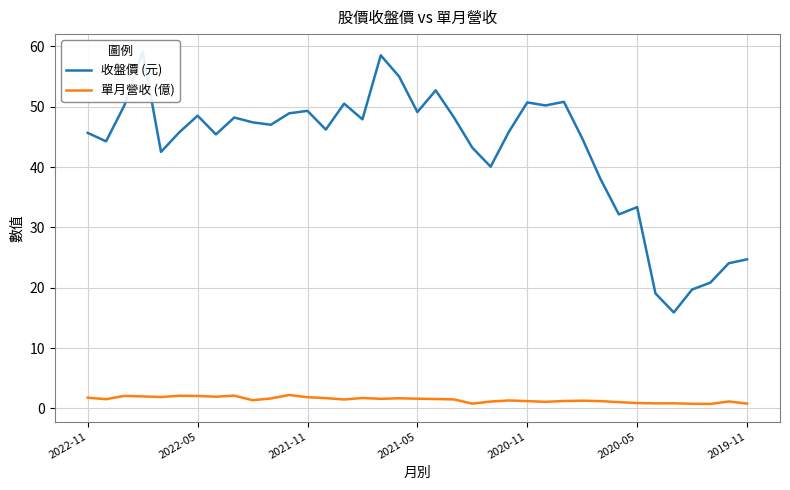

List the series in order of their peak value, lowest first.

單月營收 (億), 收盤價 (元)